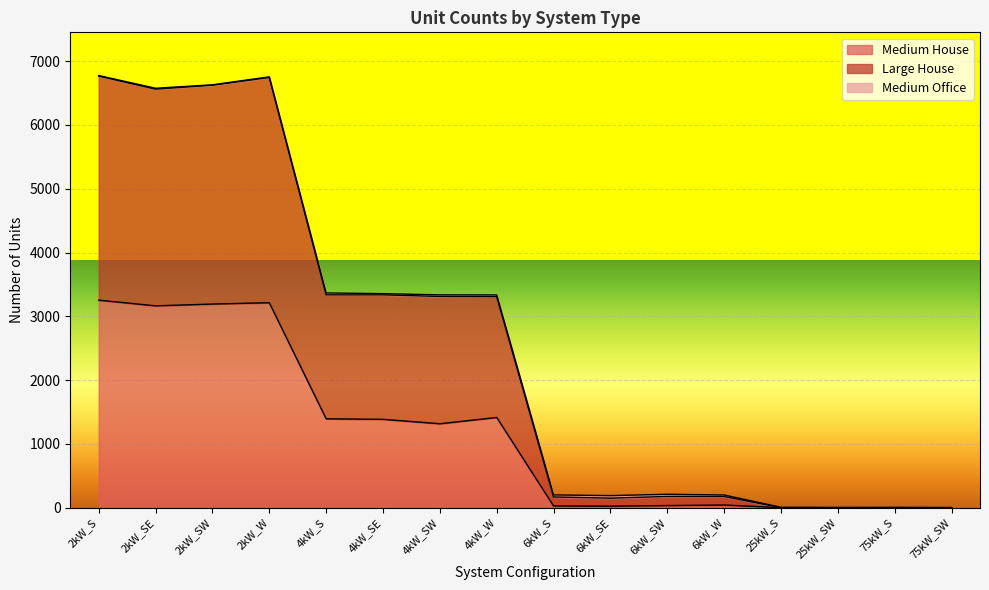

Does the chart display data point markers on the line(s)?

No